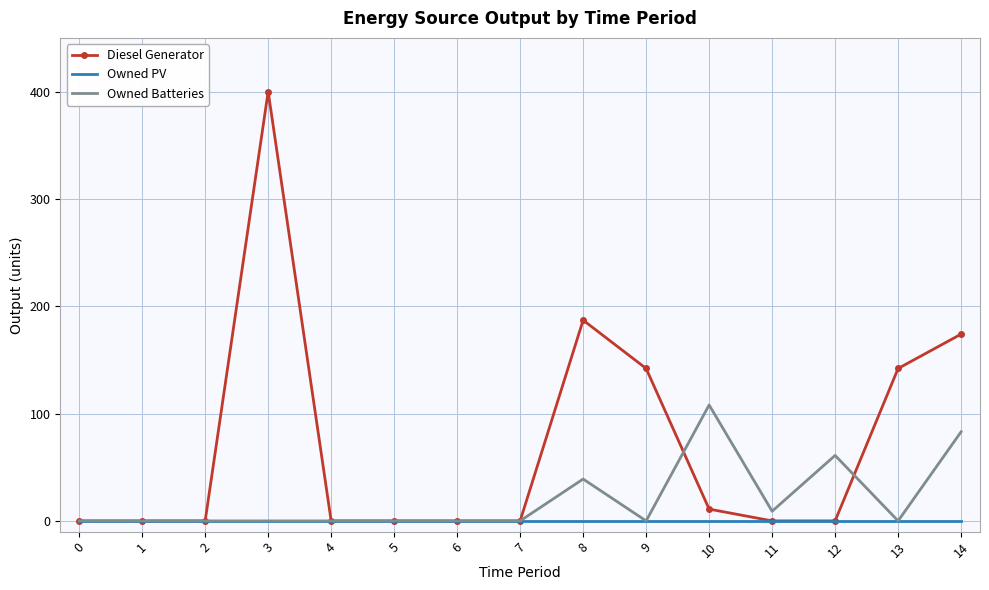

Rank the series by their maximum value, from highest to lowest.

Diesel Generator, Owned Batteries, Owned PV